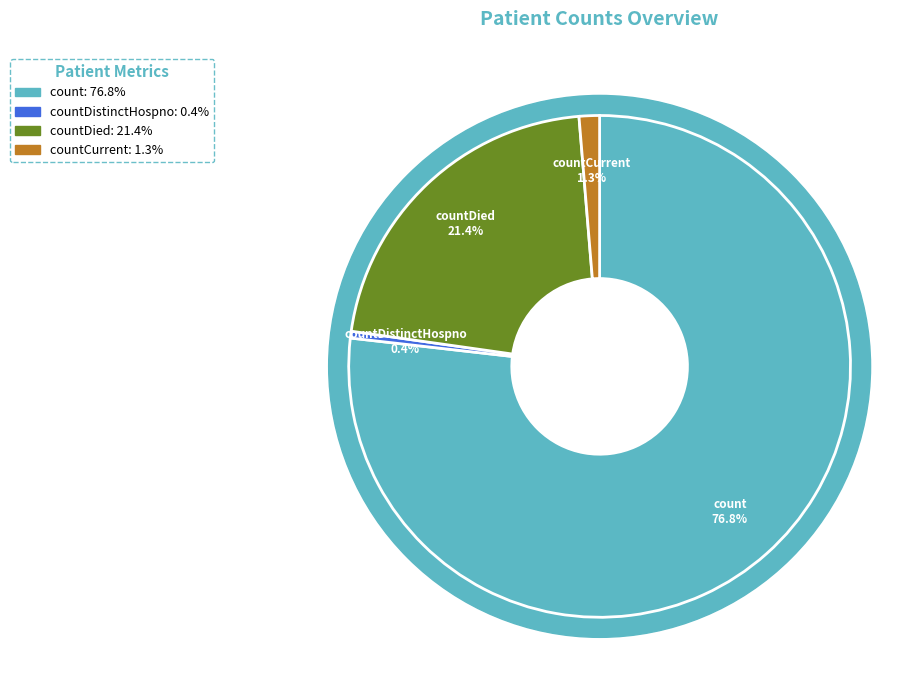

The count slice represents 77% of the pie. True or false?

True